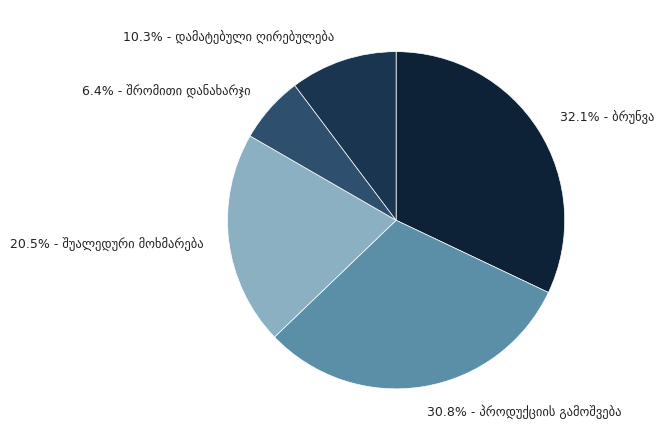

Is there any slice that represents more than half of the pie?

No